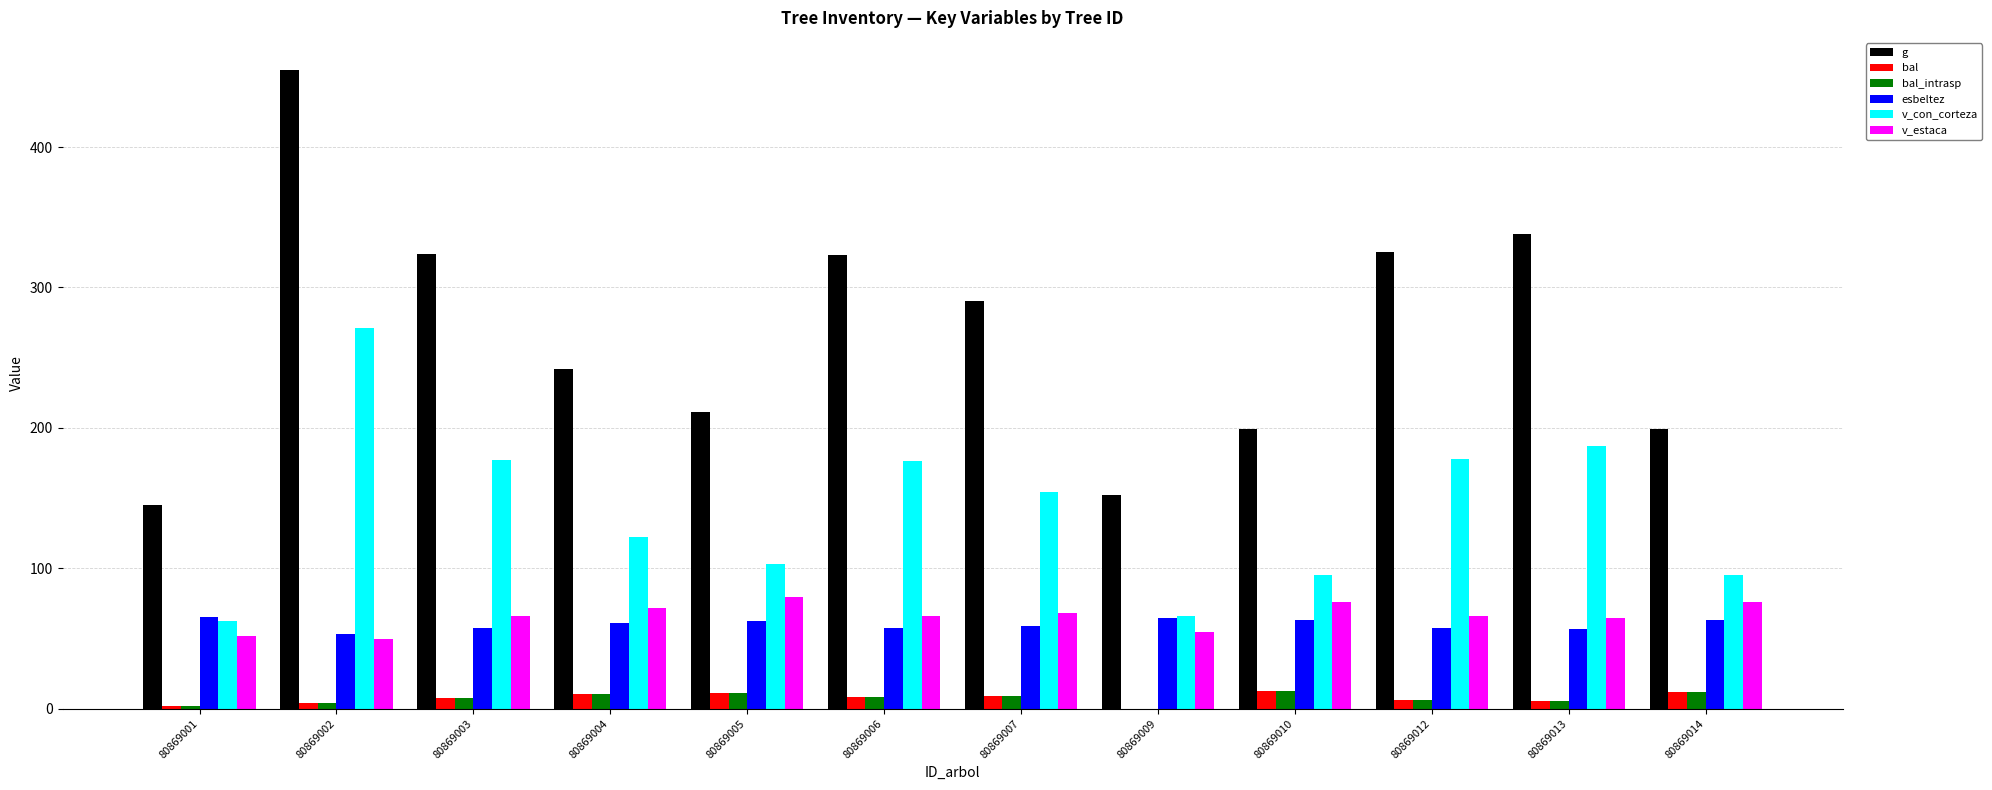

What is the maximum value shown in the chart?

455.0